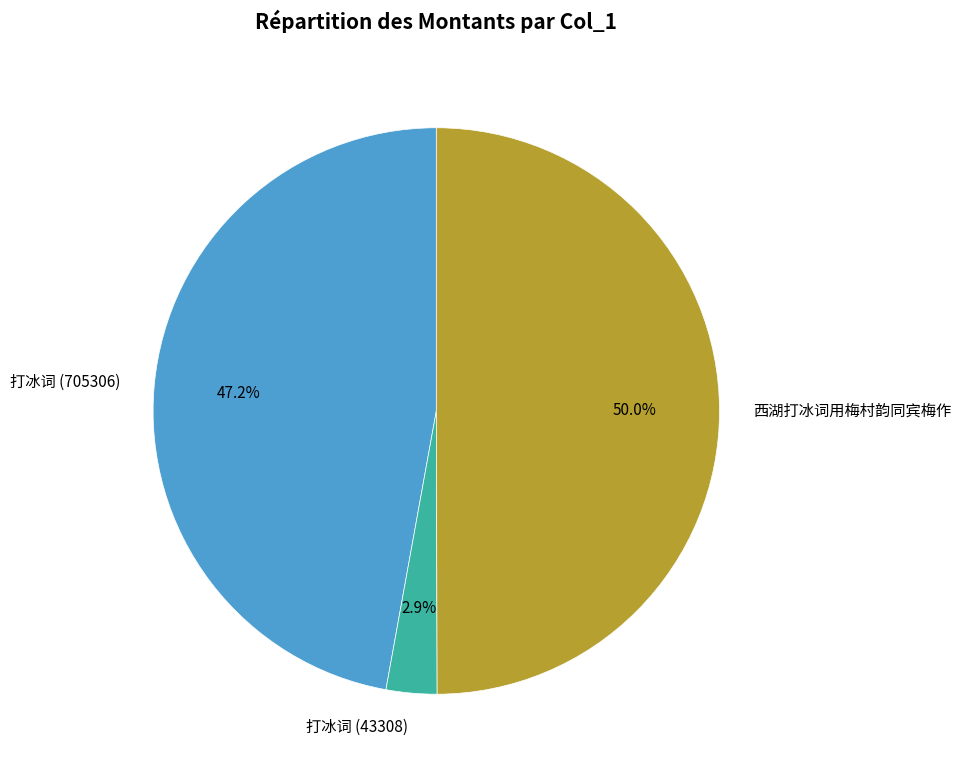

Which slice is the largest?

西湖打冰词用梅村韵同宾梅作